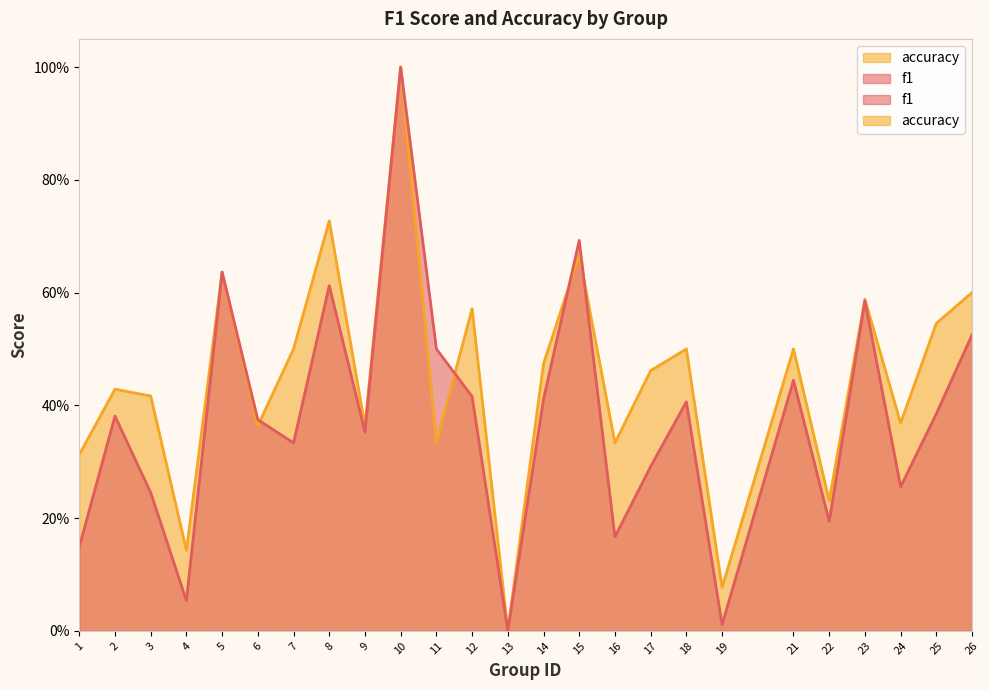

At which label is f1 closest to 0?

13